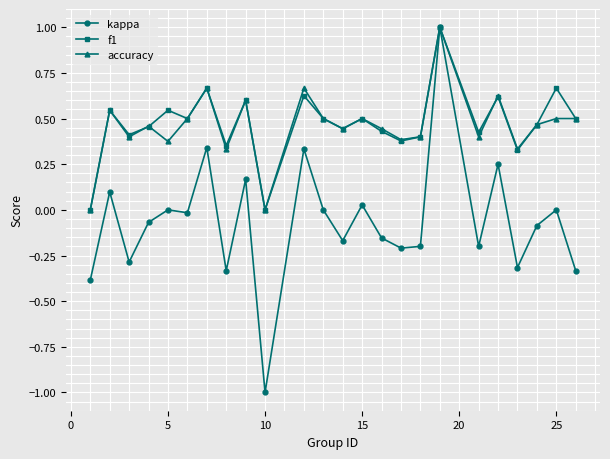

Which series has the largest range (max minus min)?

kappa